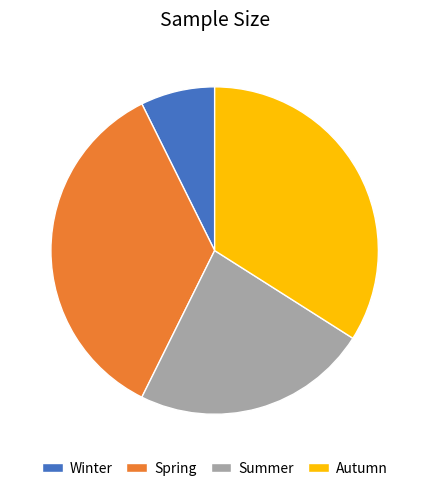

Approximately how many times larger is the value at Summer compared to Winter?

3.2